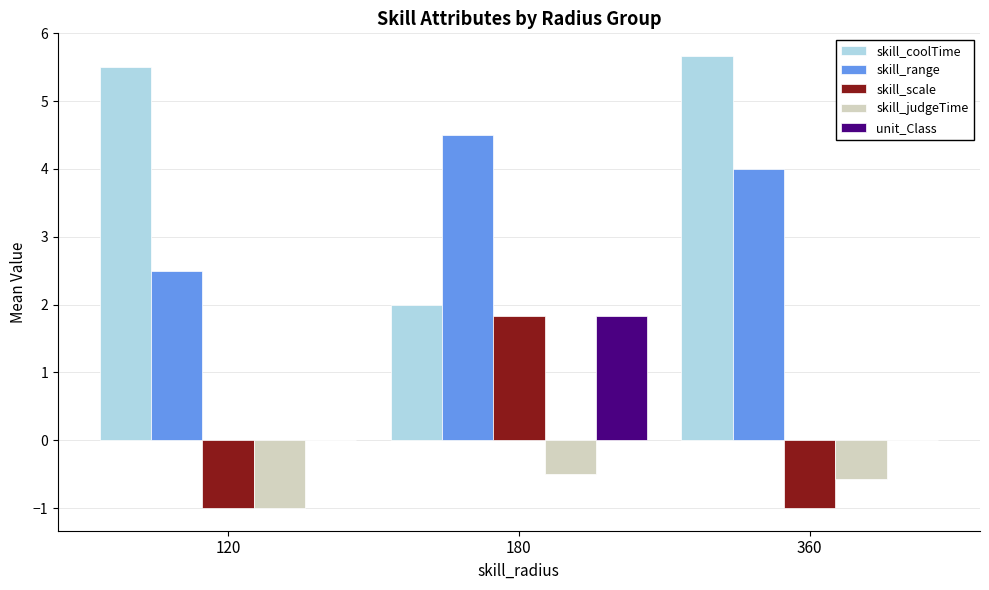

Between 120 and 360, which series saw the biggest shift?

skill_range